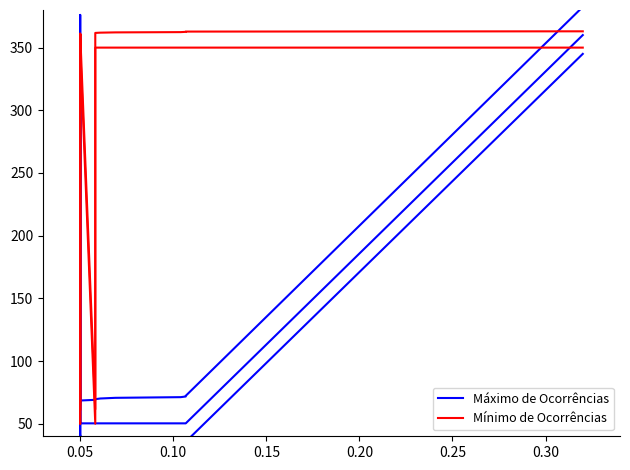

What are all the series names shown in the legend?

Máximo de Ocorrências, Mínimo de Ocorrências